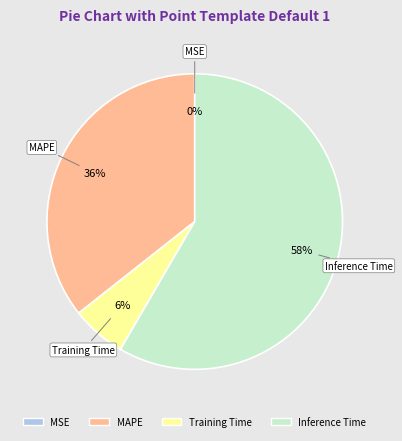

To the nearest percent, what is the difference between the largest and smallest slice percentages?

58%